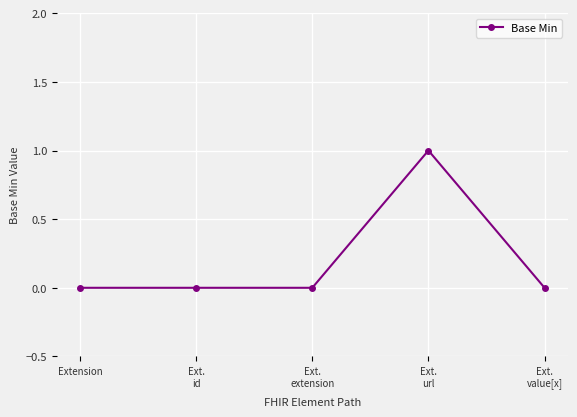

What is the value of the 4th point from the left?

1